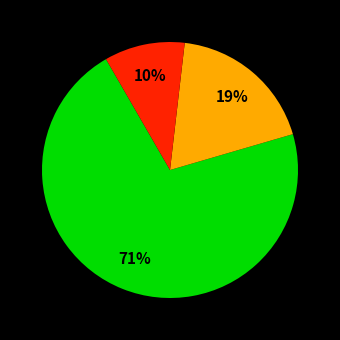

To the nearest percent, what is the average slice percentage?

33%